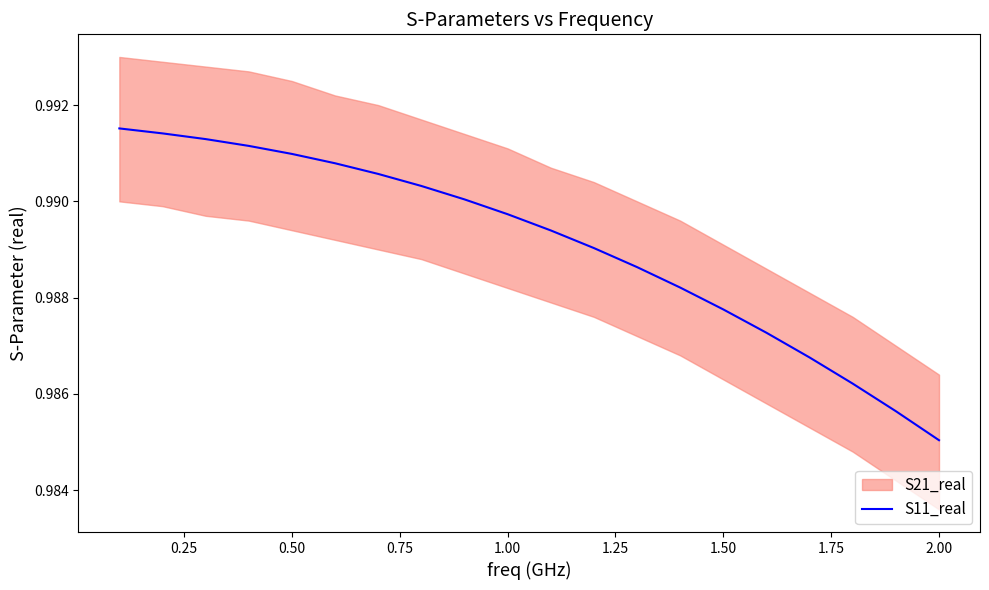

True or false: S11_real has a value of 0.2 at 2.00.

False